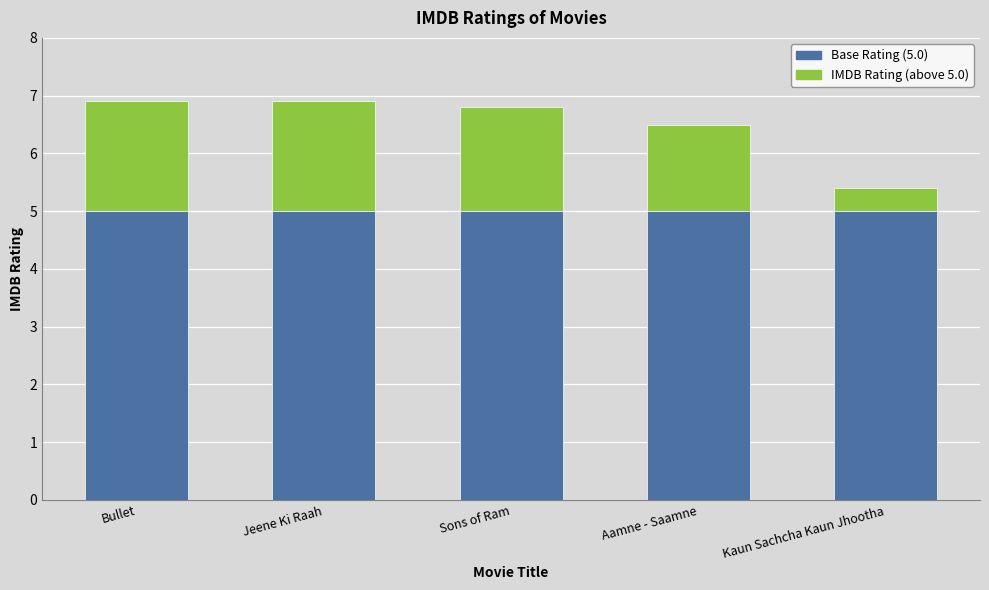

The value of Base Rating (5.0) at Aamne - Saamne is 8.2. True or false?

False